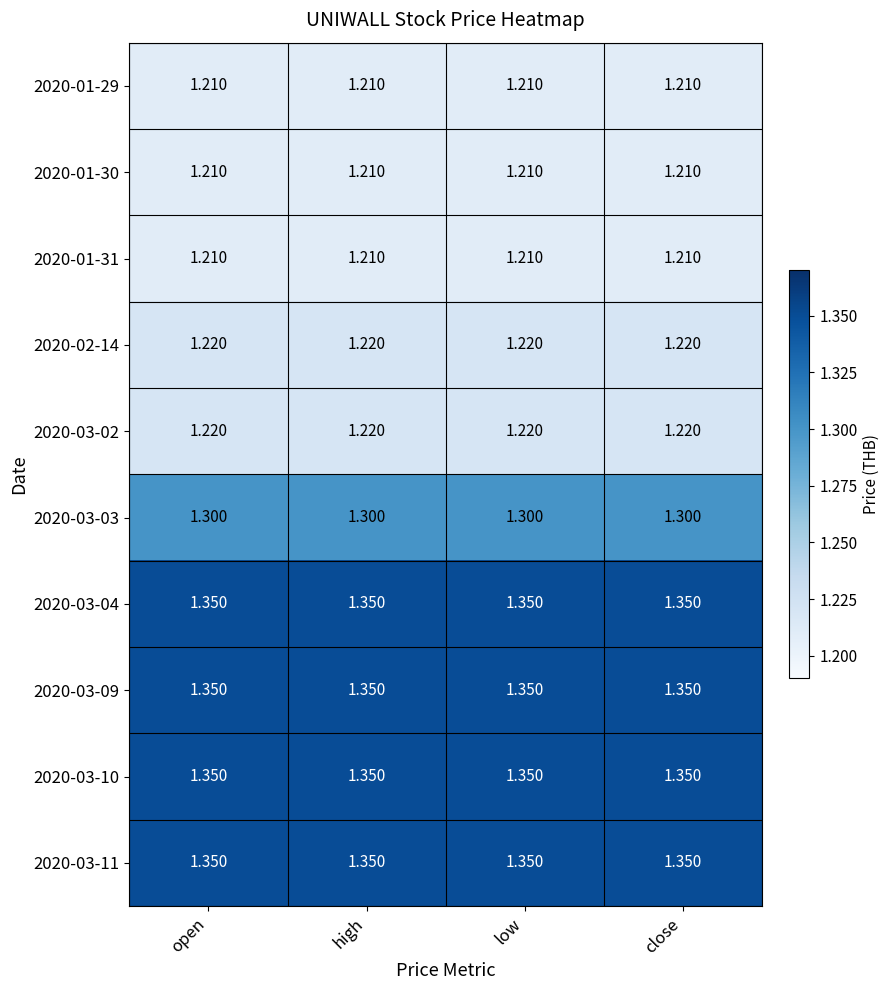

Is the value of 2020-03-10 at open greater than the value of 2020-03-03 at open?

Yes